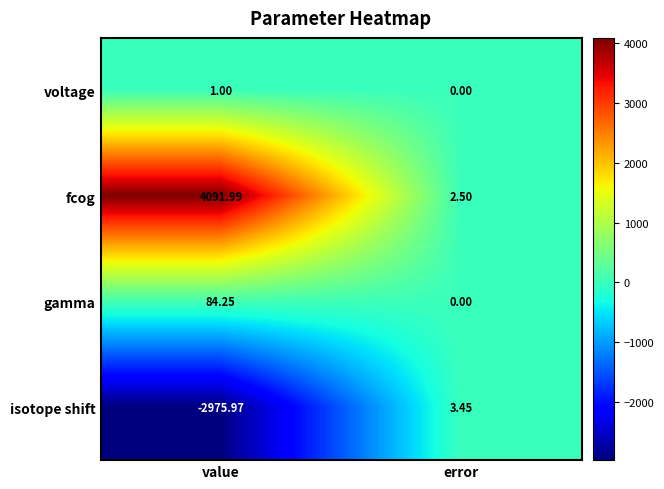

Which series has the largest total across all categories?

fcog